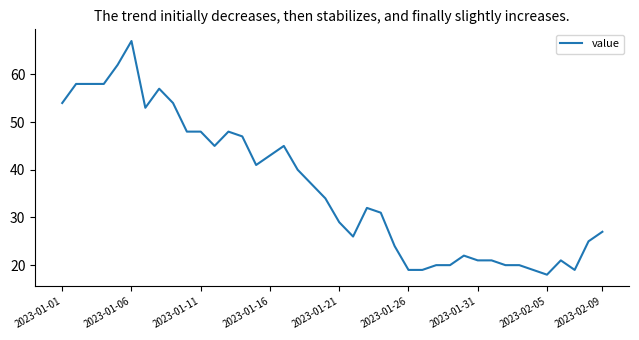

True or false: the data has more than 1 interior local peaks.

True